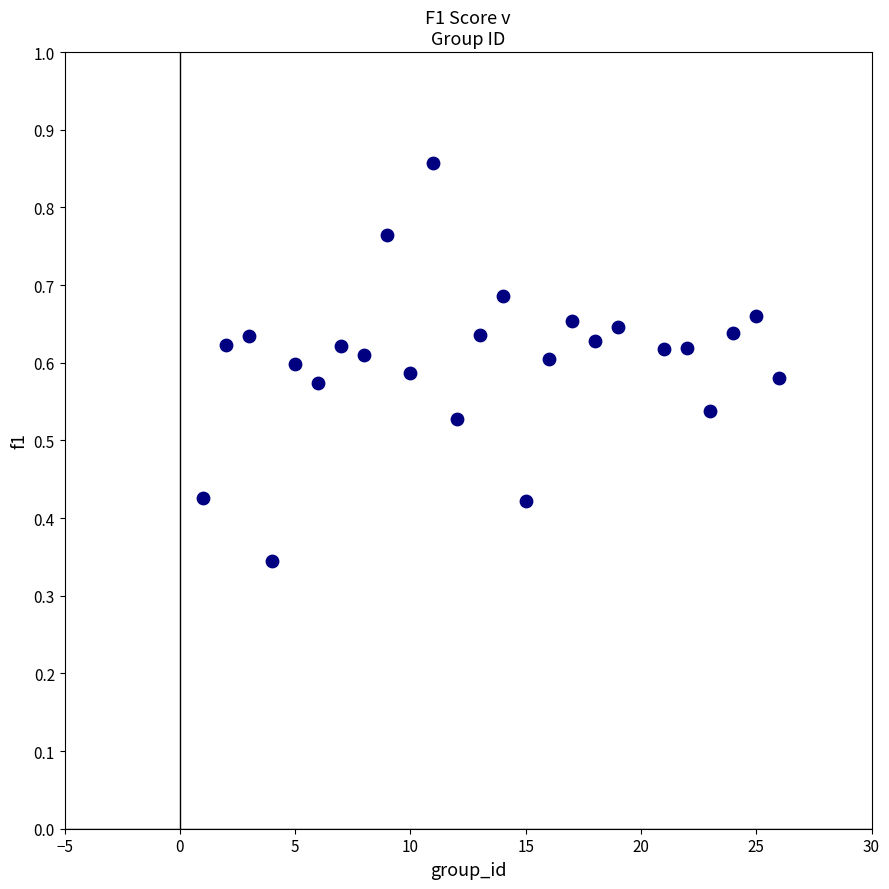

What is the range of X values (max minus min)?

25.0